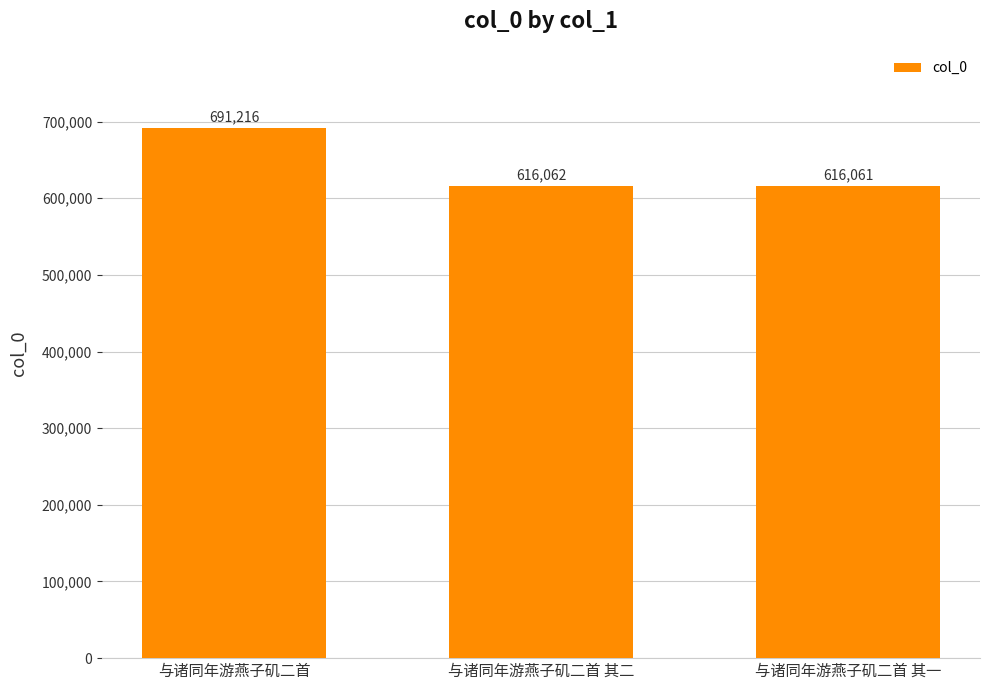

What is the minimum value shown in the chart?

616061